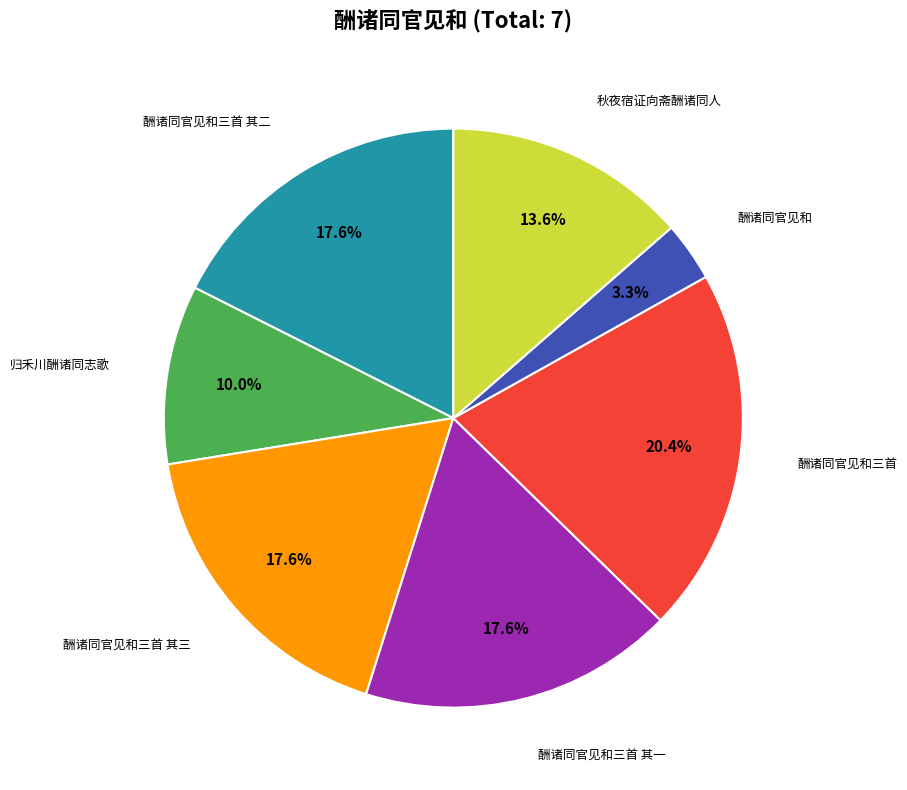

To the nearest percent, what is the difference between the largest and smallest slice percentages?

17%